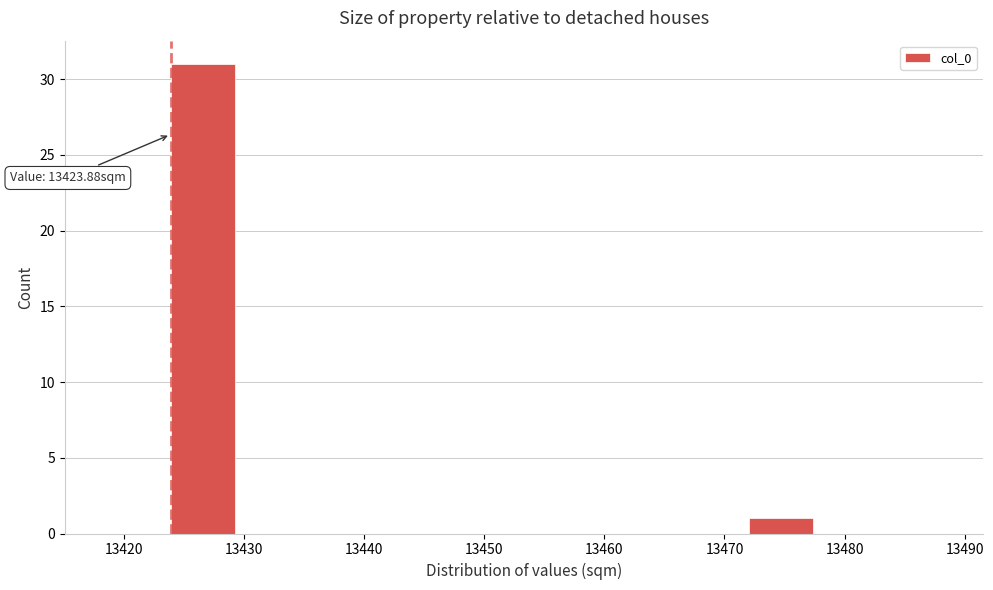

Over which range of the x-axis is the bar tallest?

13424 to 13429